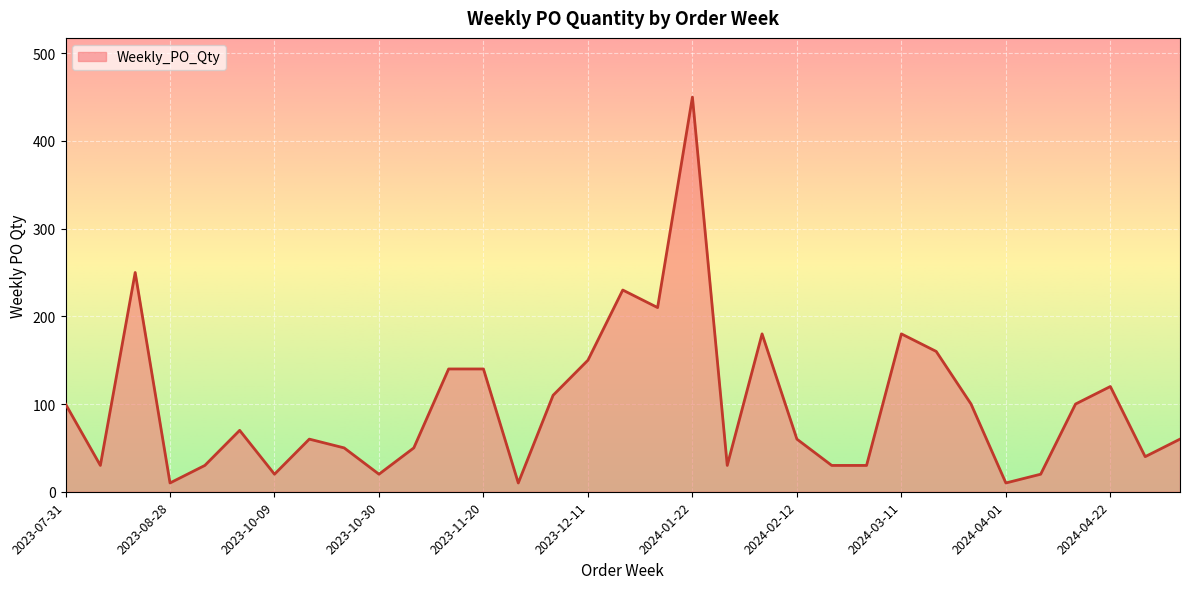

How many lines are shown in the chart?

1